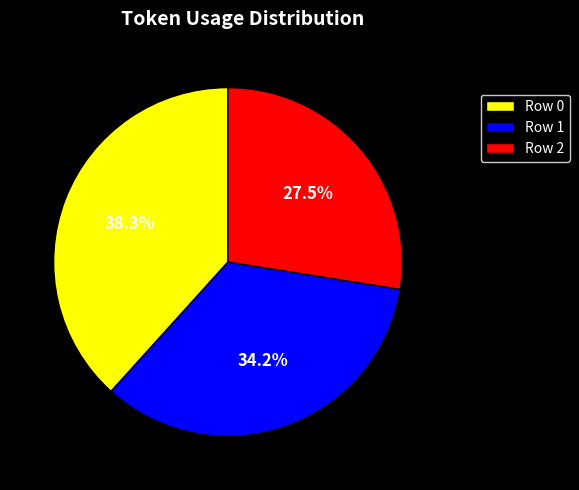

Is the sum of Row 0 and Row 1 greater than half?

Yes